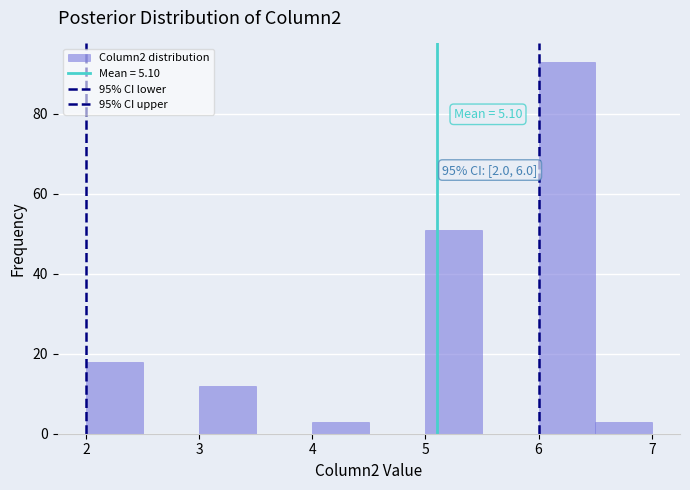

Which range on the x-axis has the tallest bar?

6.0 to 6.5